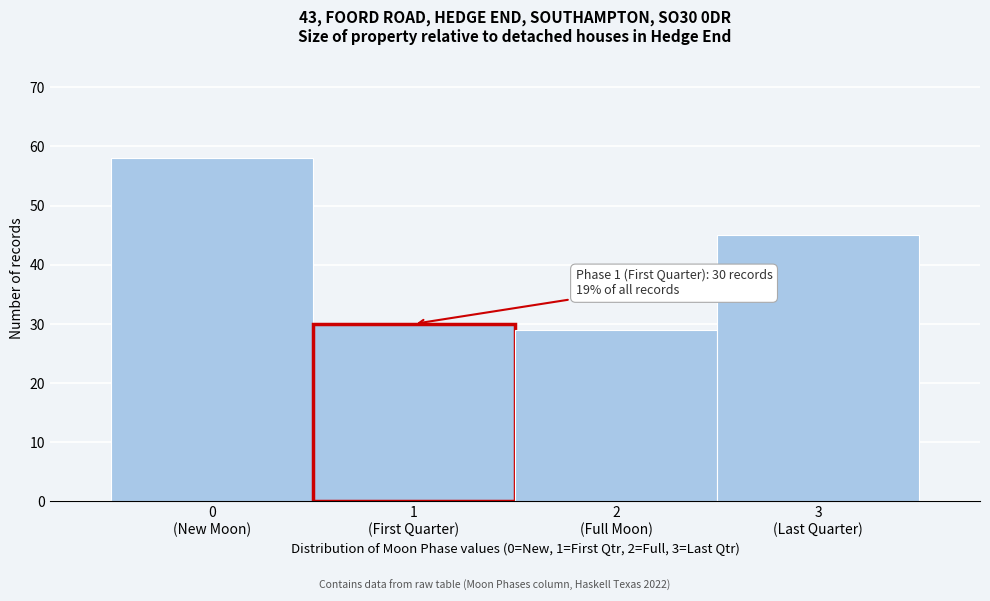

Reading right to left, extract all data points from this chart.

45	29	30	58